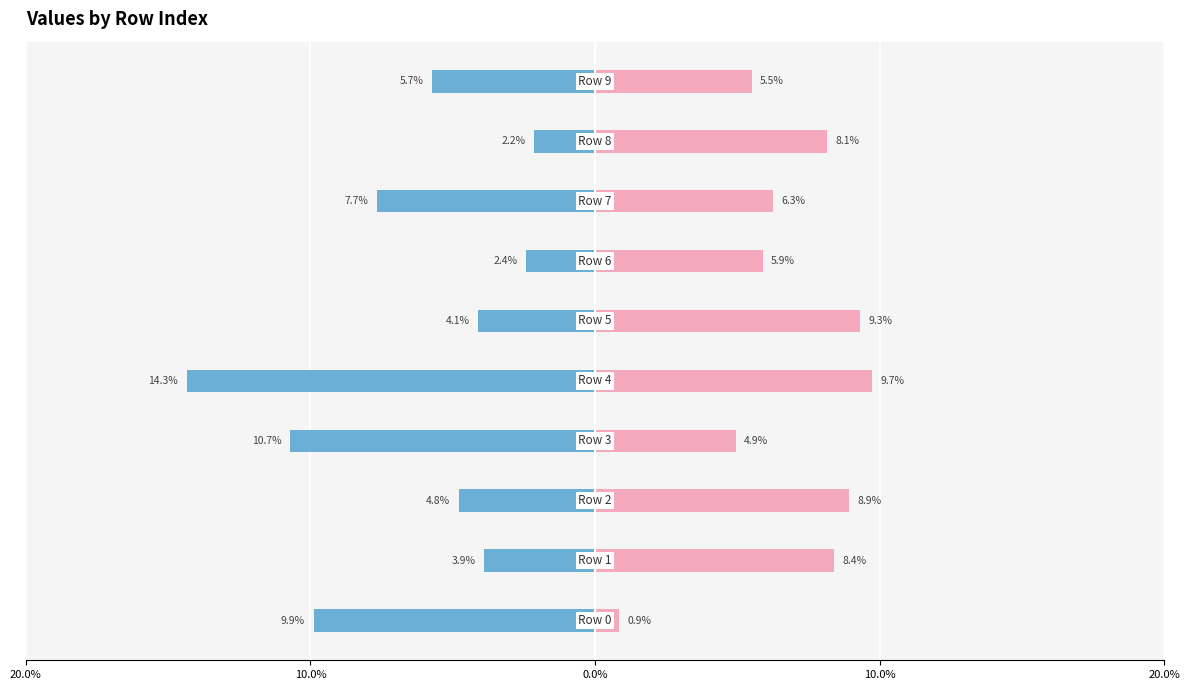

How many bars are there in each group?

2